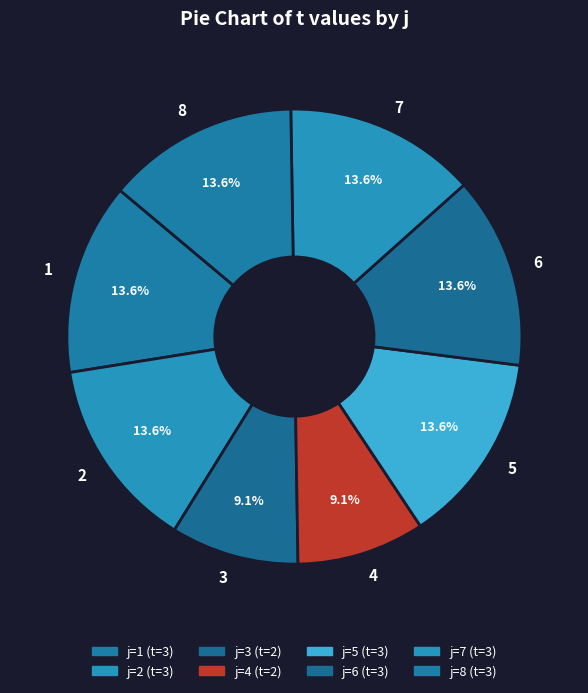

Approximately how many times larger is the value at 7 compared to 6?

1.0